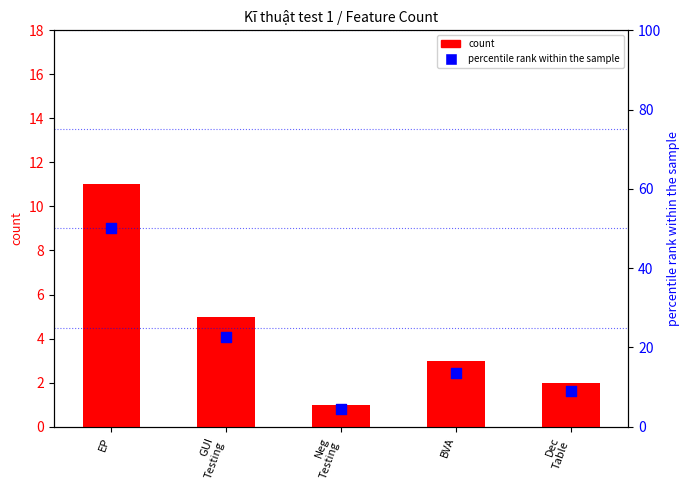

What are all the series names shown in the legend?

count, percentile rank within the sample